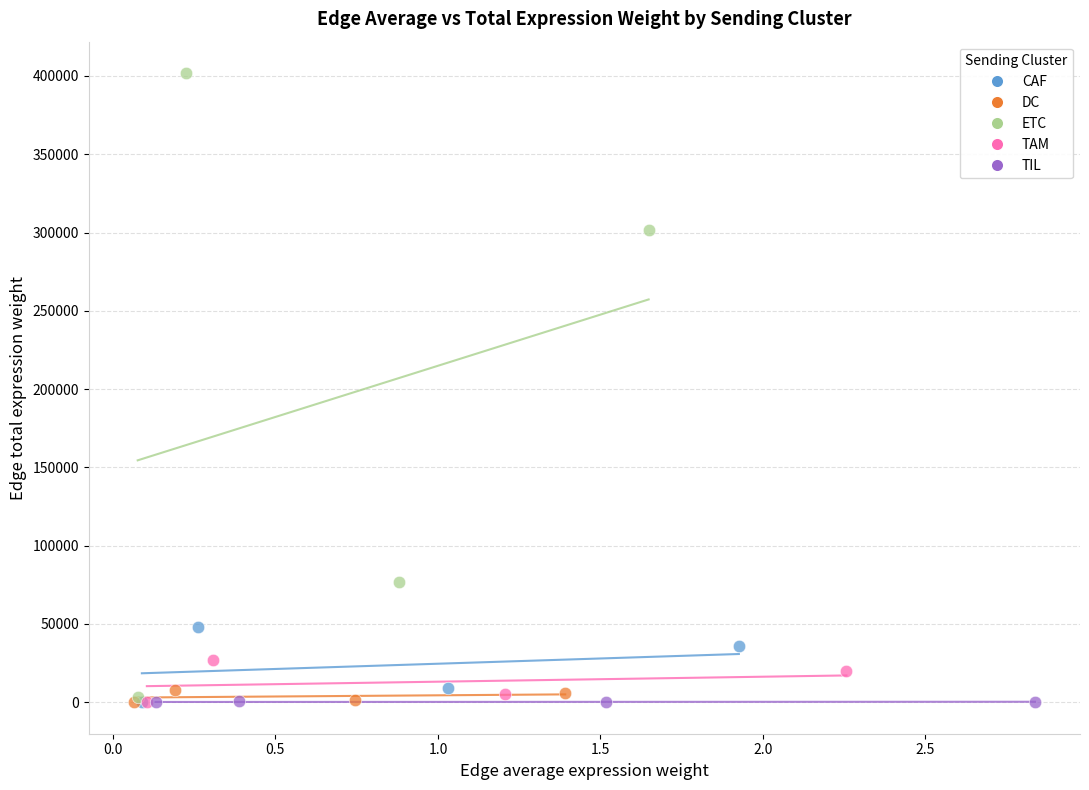

Which series has the widest spread of Y values?

ETC